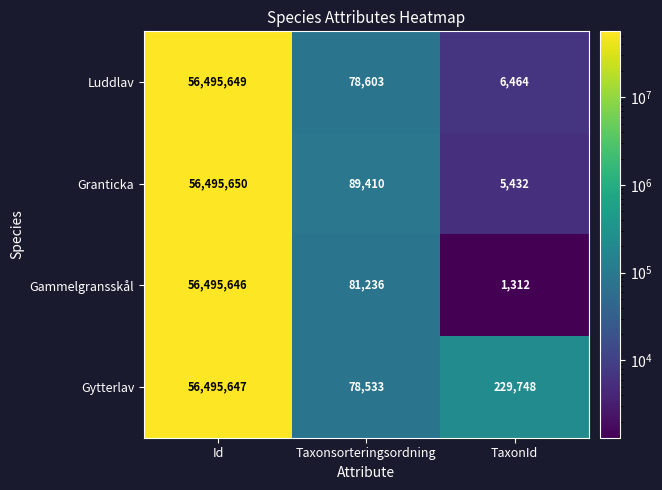

Reading left to right, extract all data points from this chart.

Luddlav: 56495649	78603	6464
Granticka: 56495650	89410	5432
Gammelgransskål: 56495646	81236	1312
Gytterlav: 56495647	78533	229748